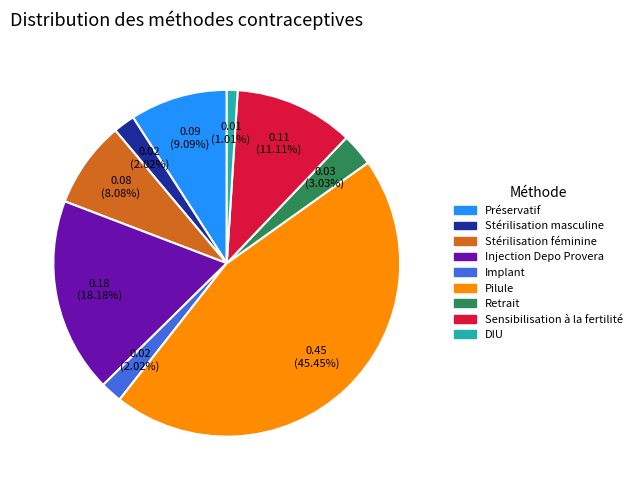

Which slice is the smallest?

DIU